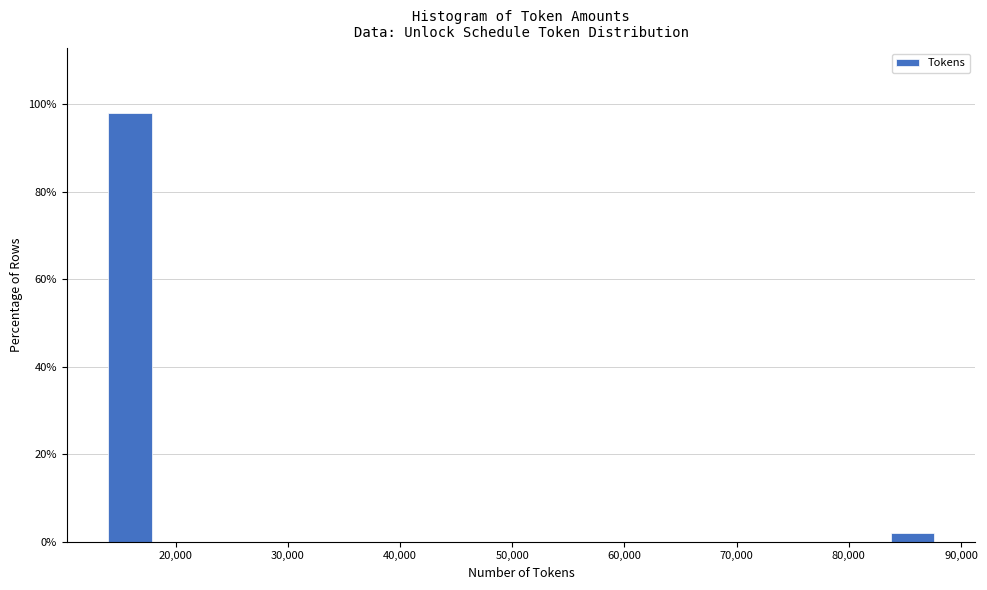

Read against the x-axis, roughly where is the centre of the tallest bar?

16000